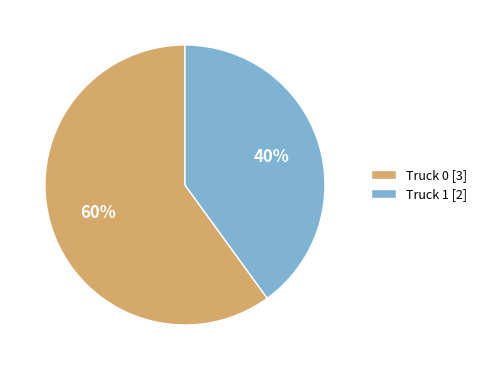

The Truck 0 slice represents 47% of the pie. True or false?

False